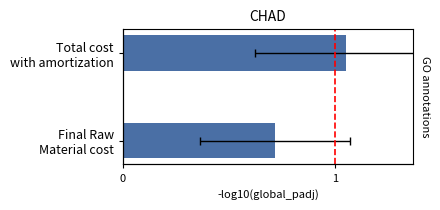

Rank the categories by value from lowest to highest.

1, 0